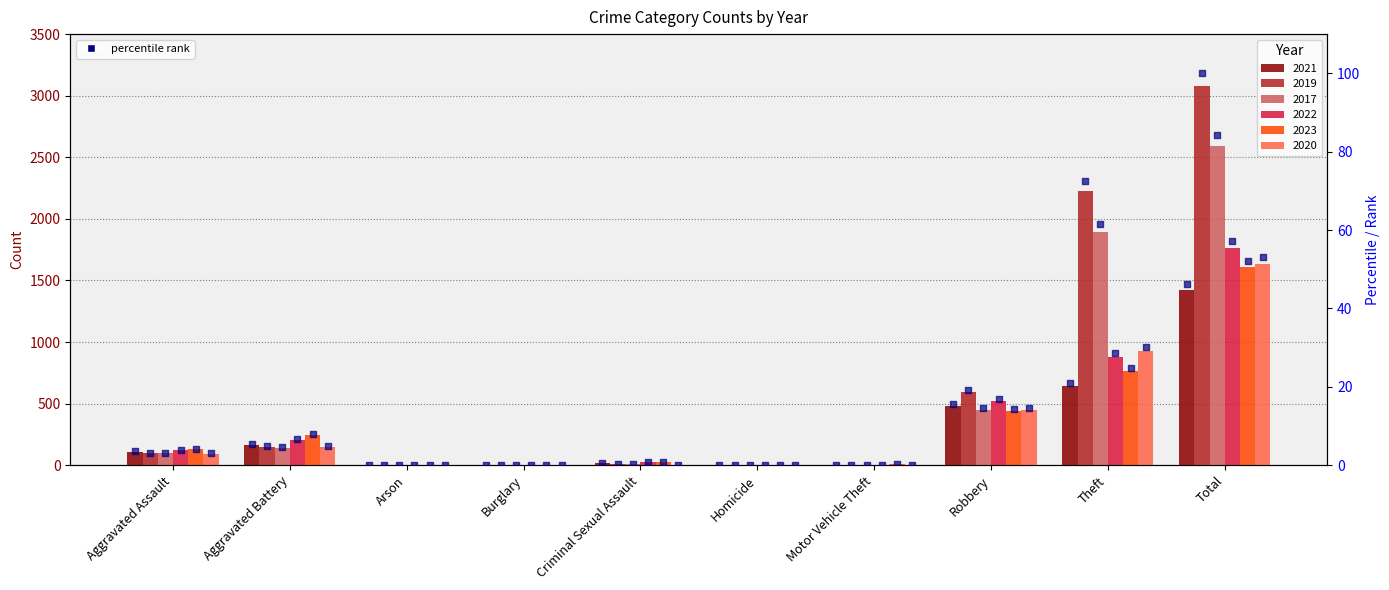

What is the total value across all series at Burglary?

0.1